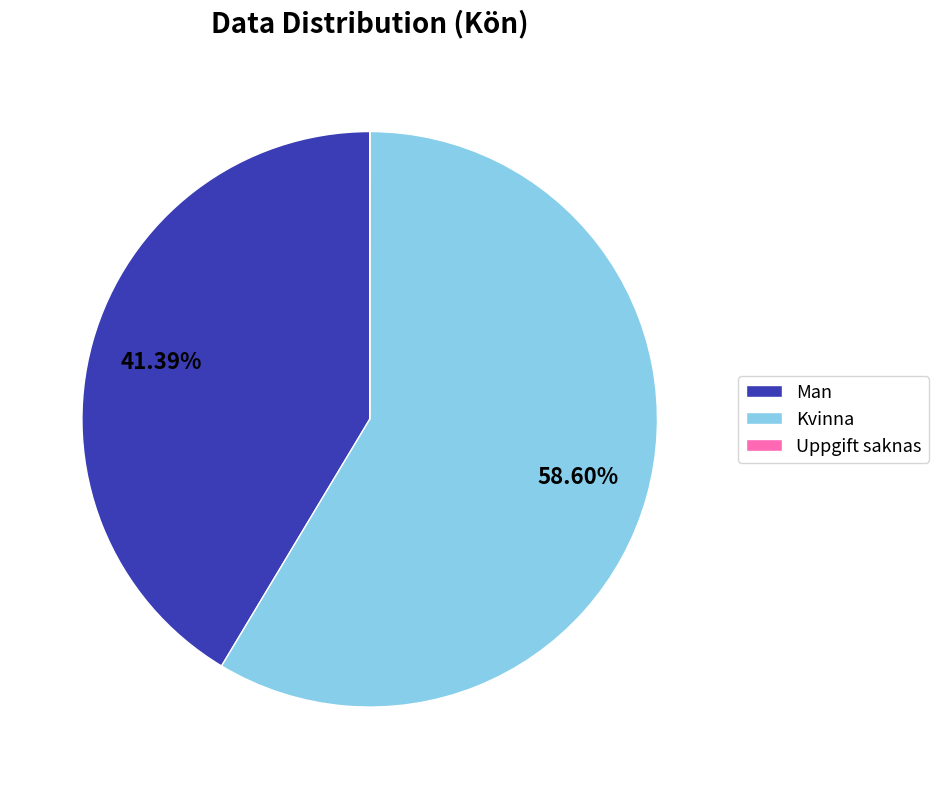

What is the largest slice in the pie chart?

Kvinna